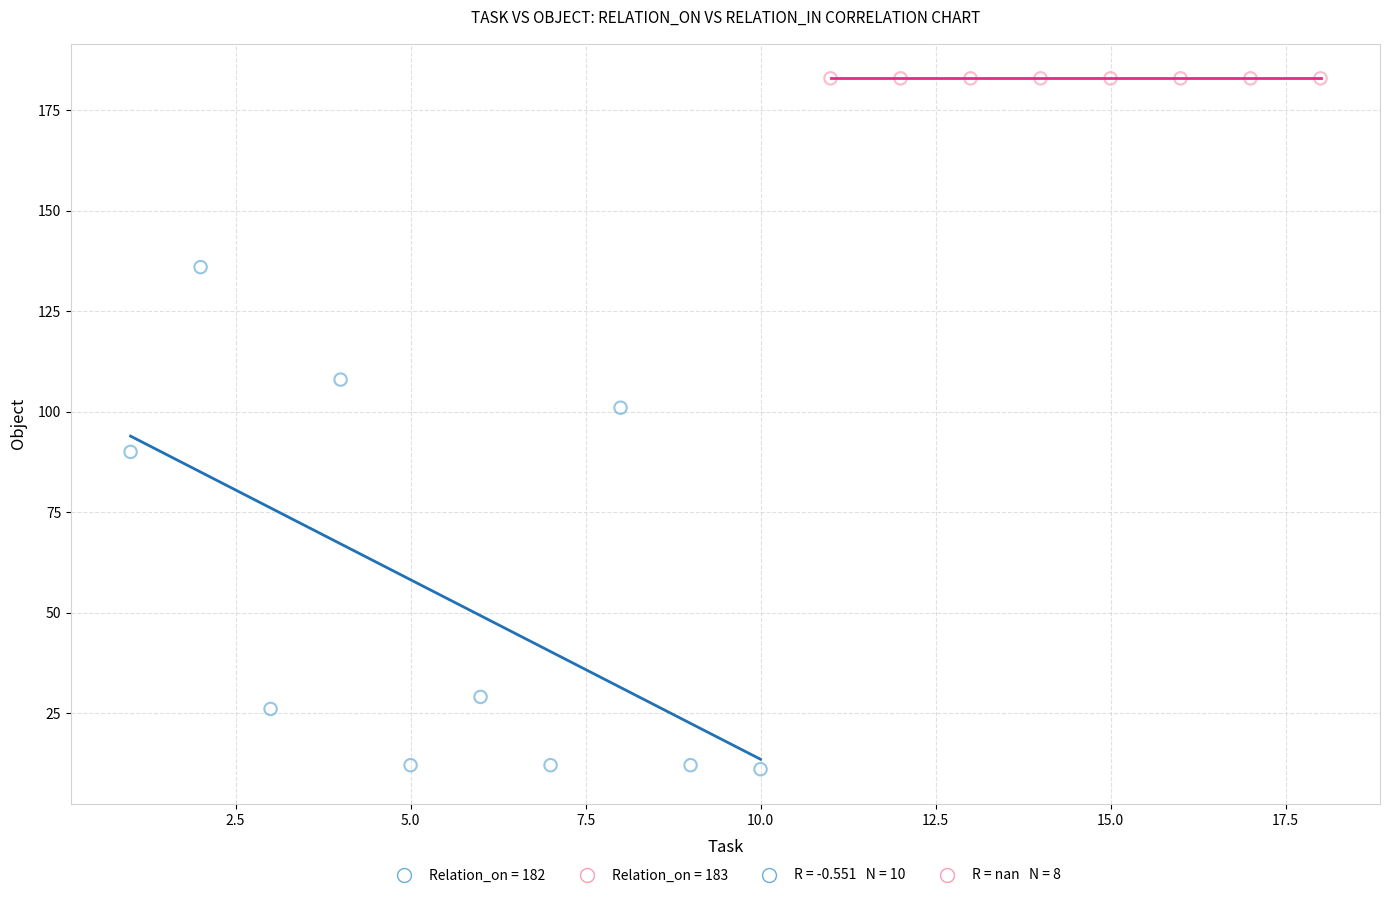

Which series reaches the maximum Y coordinate?

Relation_on = 183